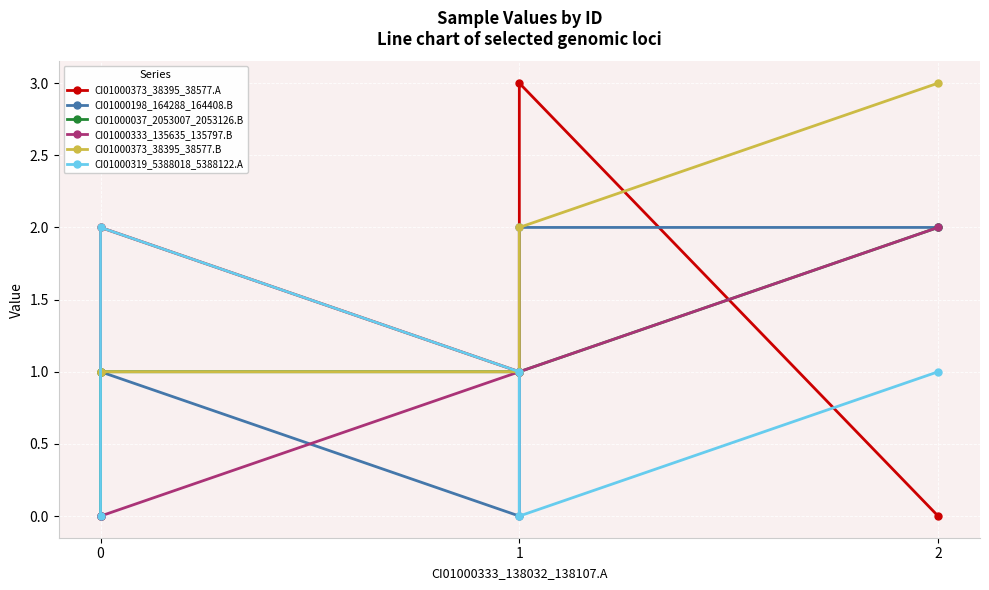

Between 1 and 2, which is larger?

1